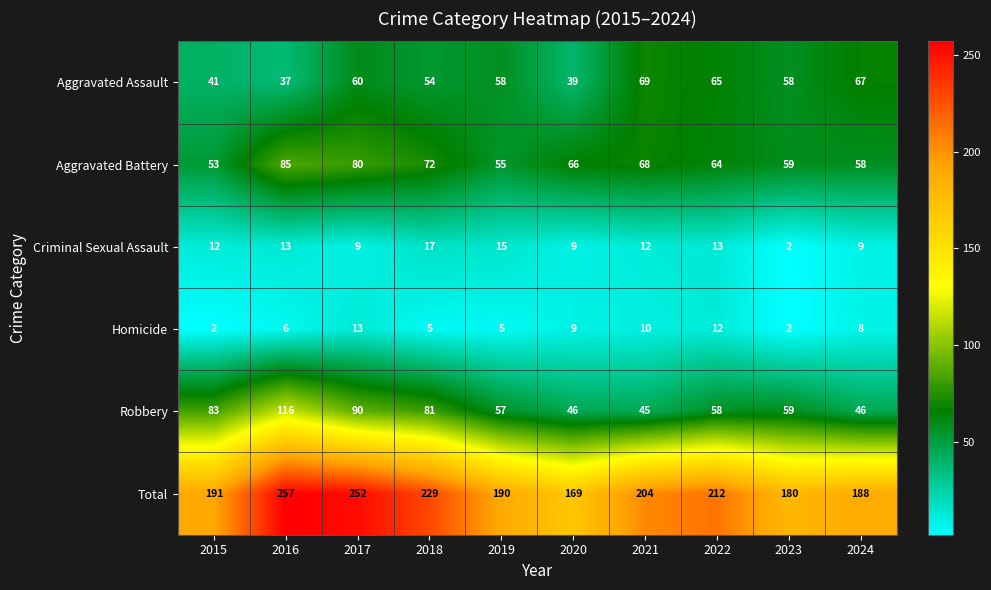

What is the minimum value for Total?

169